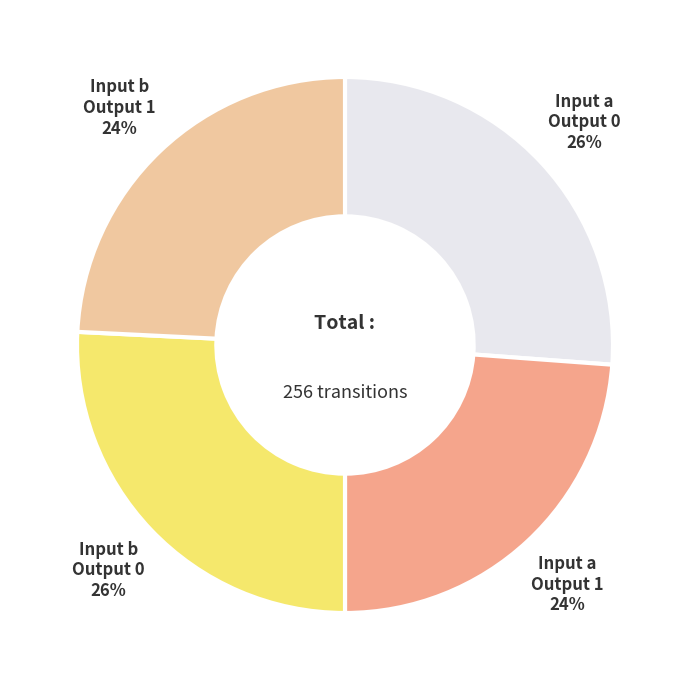

Is there a majority slice in this chart?

No